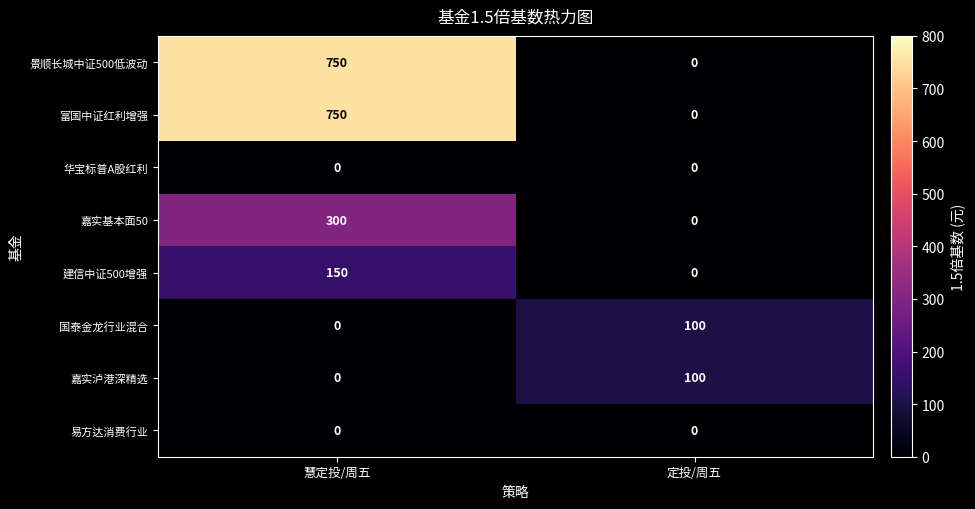

List the labels in order of 景顺长城中证500低波动 value, smallest first.

定投/周五, 慧定投/周五